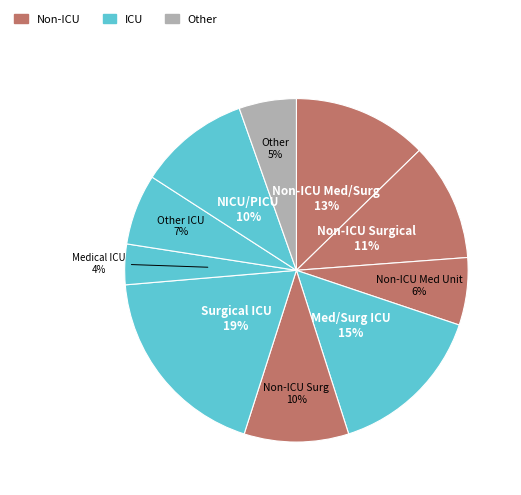

Count the number of slices in the pie.

10